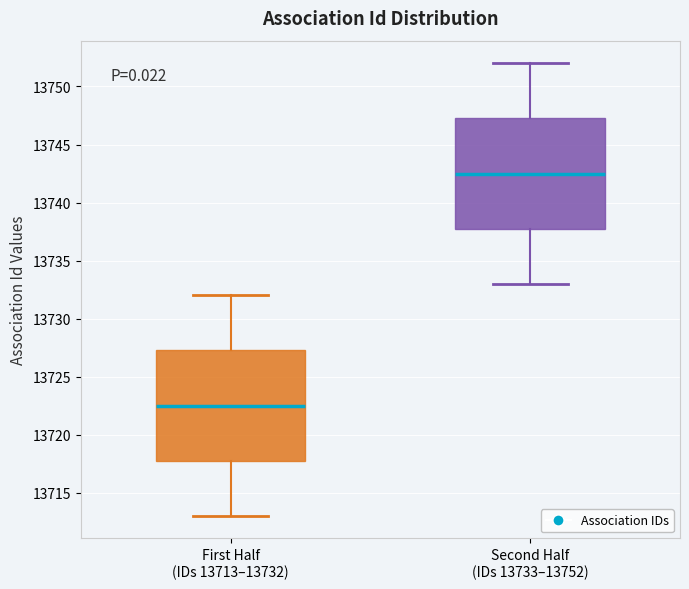

Reading left to right, read every box against the y-axis: the position of its median line, the range the box covers, and the ends of its whiskers. The values are not printed on the chart, so give them approximately, as read against the axis.

First Half (IDs 13713–13732): median 13722.5, box 13718.0 to 13727.5, whiskers 13713.0 to 13732.0
Second Half (IDs 13733–13752): median 13742.5, box 13738.0 to 13747.5, whiskers 13733.0 to 13752.0